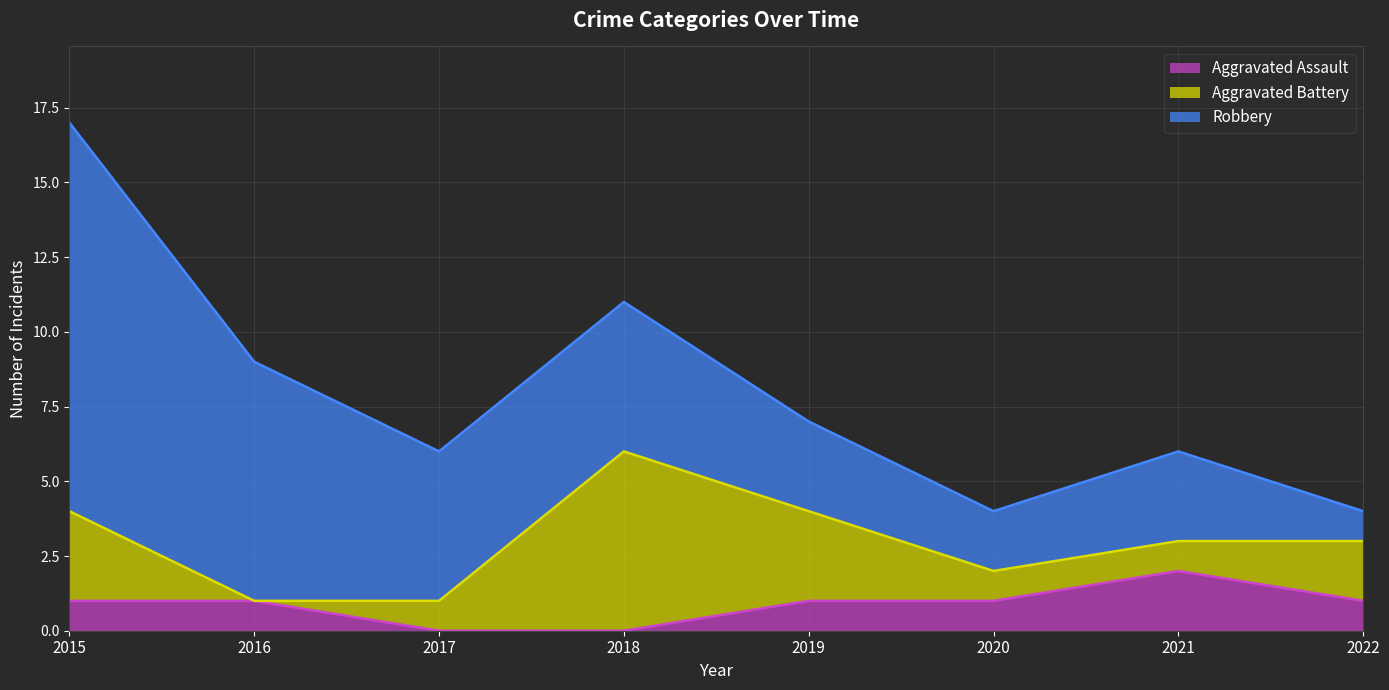

Reading left to right, what are all the values shown in this chart?

Aggravated Assault: 2015=1	2016=1	2017=0	2018=0	2019=1	2020=1	2021=2	2022=1
Aggravated Battery: 2015=3	2016=0	2017=1	2018=6	2019=3	2020=1	2021=1	2022=2
Robbery: 2015=13	2016=8	2017=5	2018=5	2019=3	2020=2	2021=3	2022=1